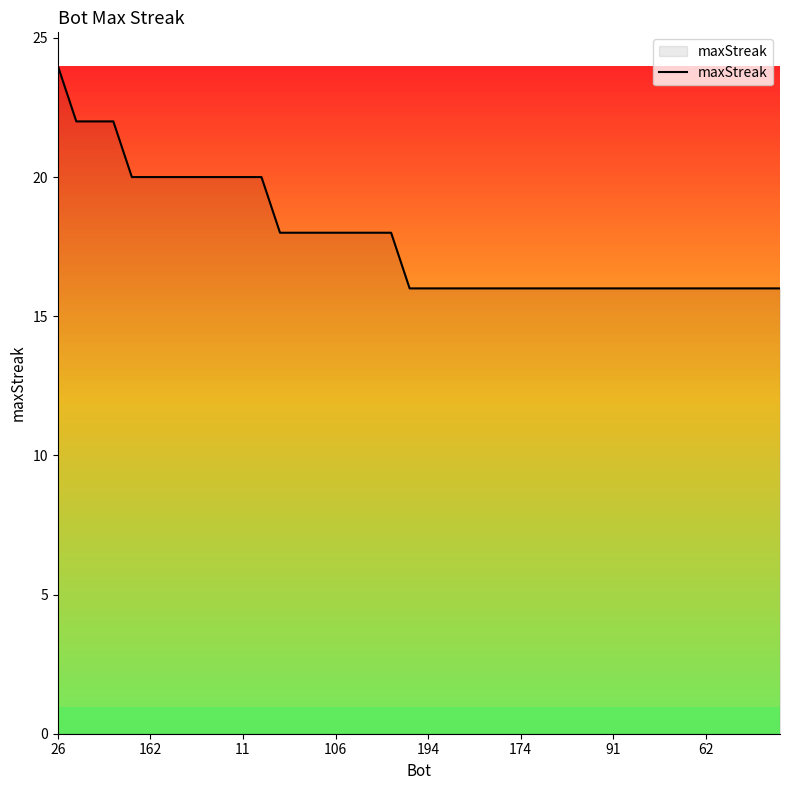

What is the difference between the maximum and minimum values?

8